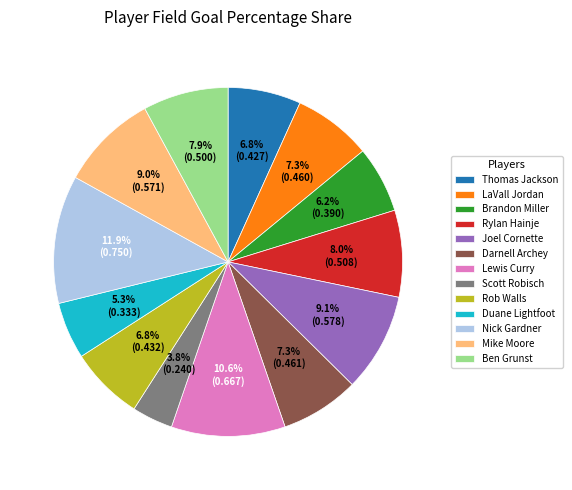

Which has a higher value, Ben Grunst or Duane Lightfoot?

Ben Grunst